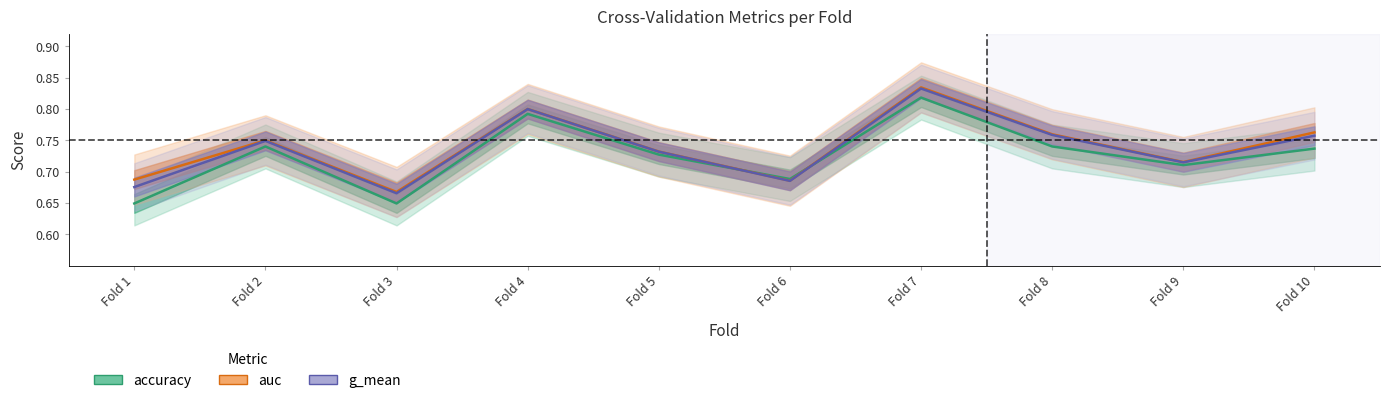

How many interior local valleys does the auc series have?

3